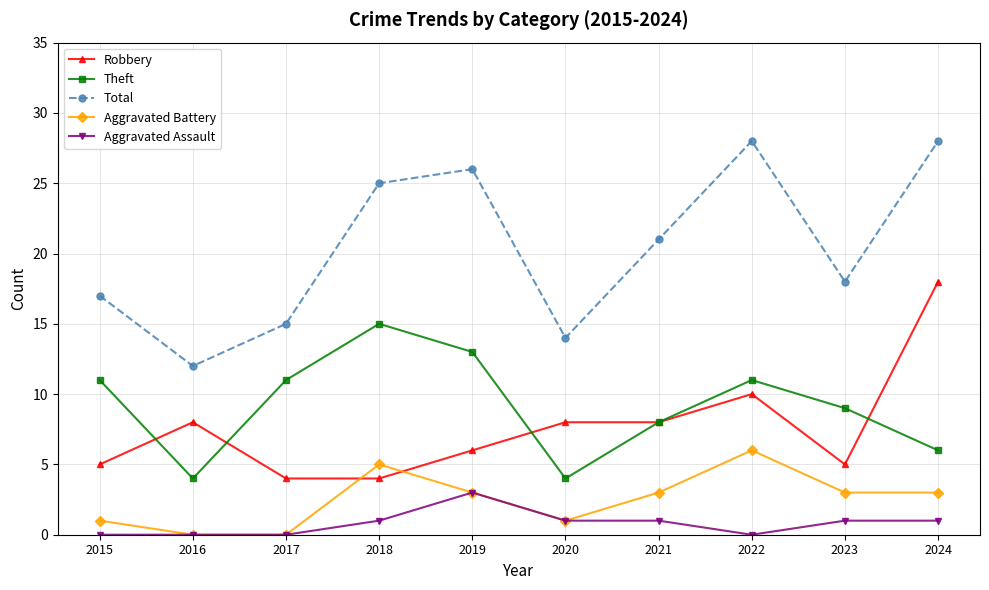

True or false: Aggravated Battery has a value of 3 at 2021.

True